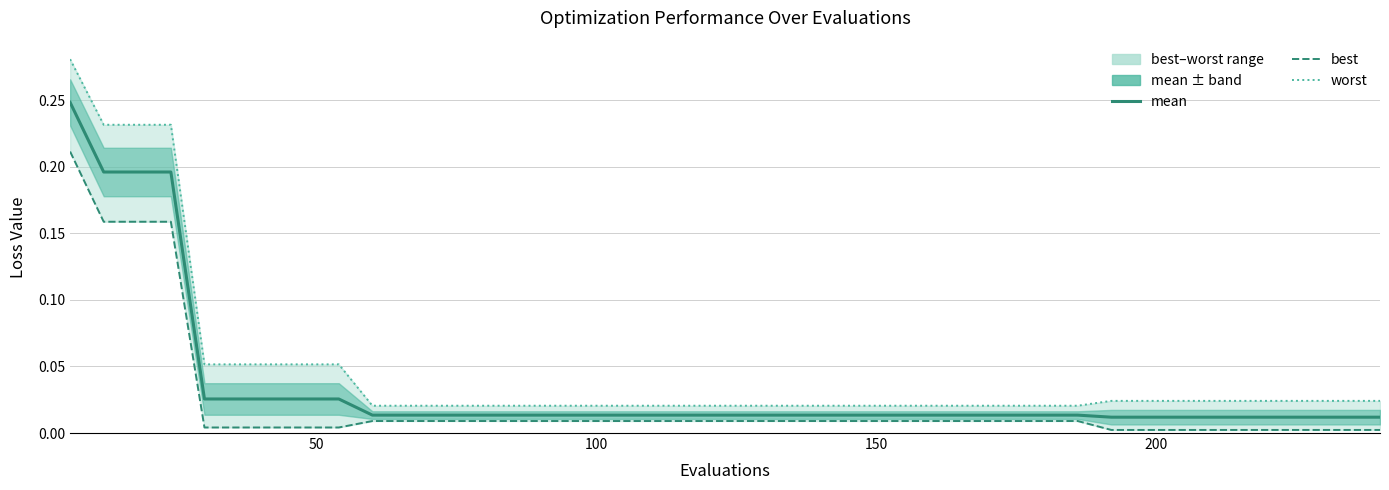

Reading left to right, extract all data points from this chart.

mean: 0.2	0.2	0.2	0.2	0.0	0.0	0.0	0.0	0.0	0.0	0.0	0.0	0.0	0.0	0.0	0.0	0.0	0.0	0.0	0.0	0.0	0.0	0.0	0.0	0.0	0.0	0.0	0.0	0.0	0.0	0.0	0.0	0.0	0.0	0.0	0.0	0.0	0.0	0.0	0.0
best: 0.2	0.2	0.2	0.2	0.0	0.0	0.0	0.0	0.0	0.0	0.0	0.0	0.0	0.0	0.0	0.0	0.0	0.0	0.0	0.0	0.0	0.0	0.0	0.0	0.0	0.0	0.0	0.0	0.0	0.0	0.0	0.0	0.0	0.0	0.0	0.0	0.0	0.0	0.0	0.0
worst: 0.3	0.2	0.2	0.2	0.1	0.1	0.1	0.1	0.1	0.0	0.0	0.0	0.0	0.0	0.0	0.0	0.0	0.0	0.0	0.0	0.0	0.0	0.0	0.0	0.0	0.0	0.0	0.0	0.0	0.0	0.0	0.0	0.0	0.0	0.0	0.0	0.0	0.0	0.0	0.0